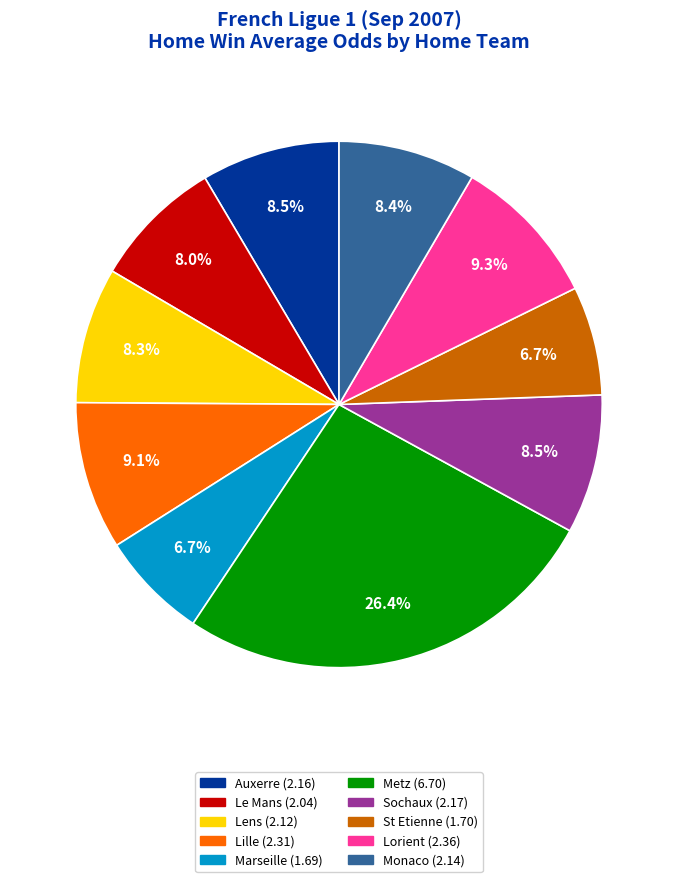

Which category has the biggest portion of the pie?

Metz